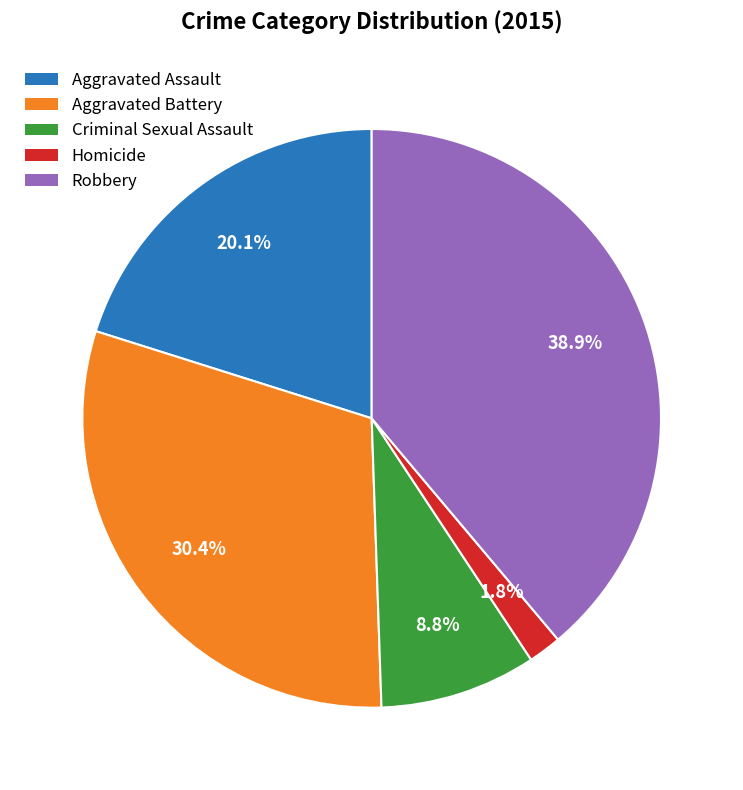

Is it true that Criminal Sexual Assault is 9% of the pie?

True